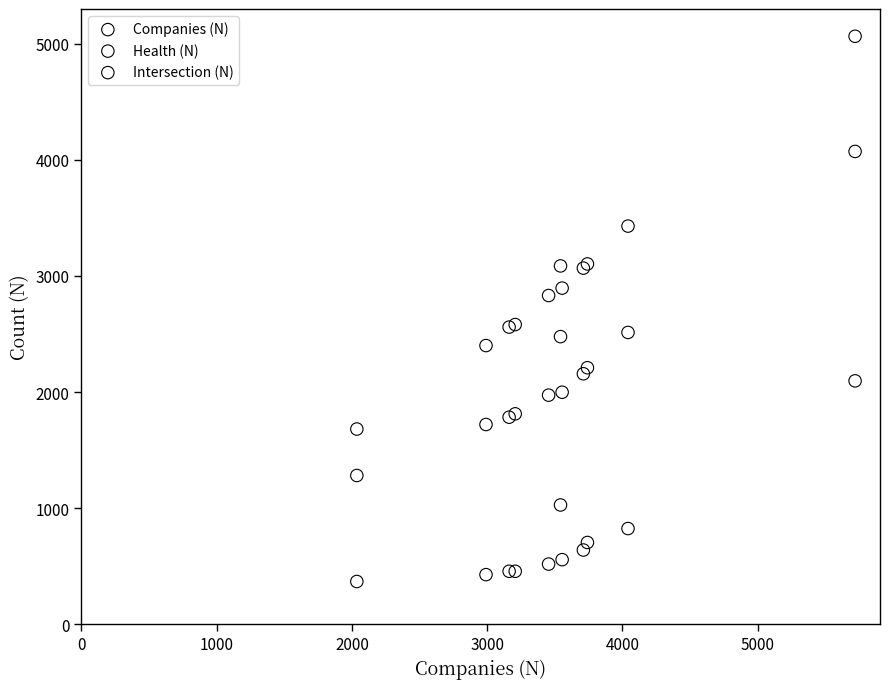

Which series has the largest Y range (max minus min)?

Health (N)